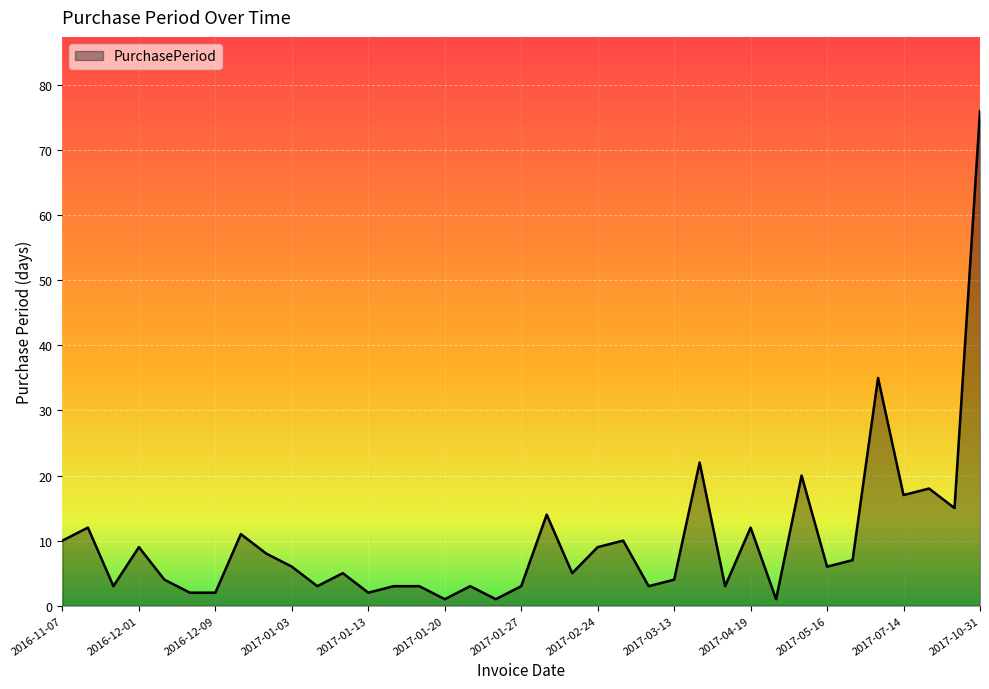

Where is the first local maximum?

2016-11-19